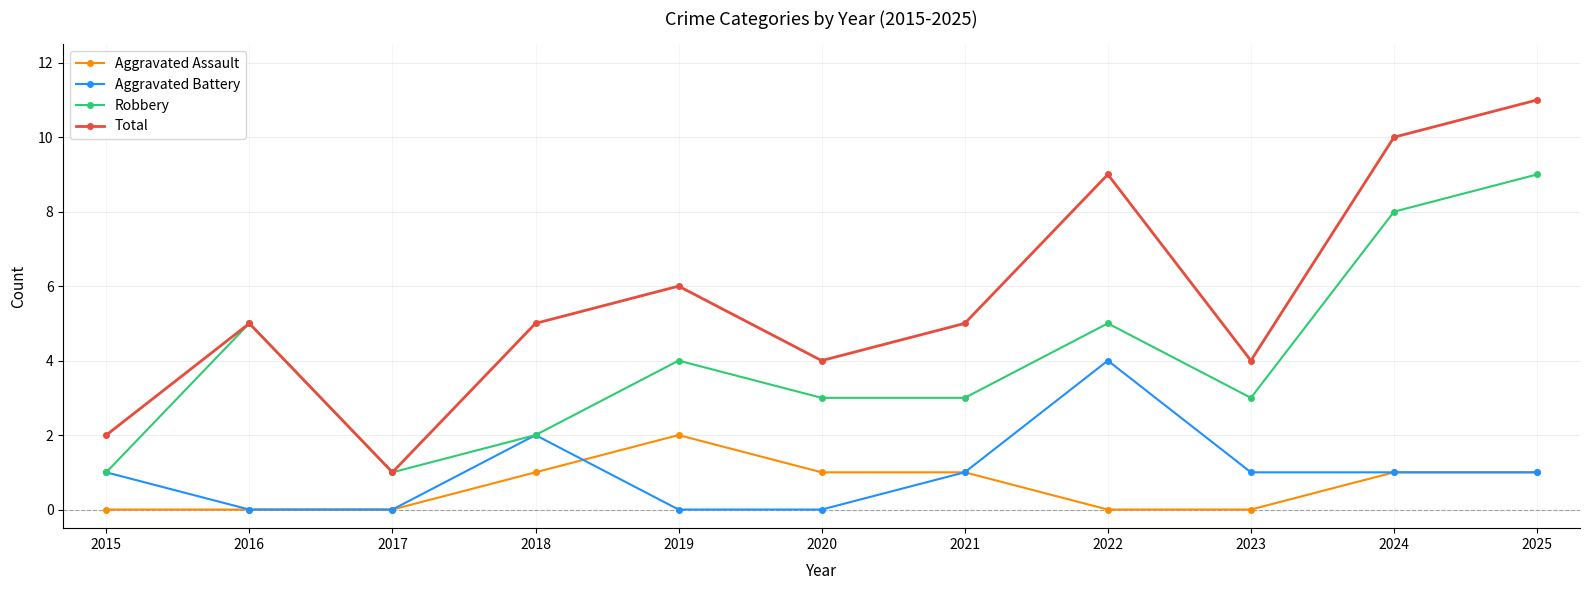

Rank the series by their maximum value, from highest to lowest.

Total, Robbery, Aggravated Battery, Aggravated Assault